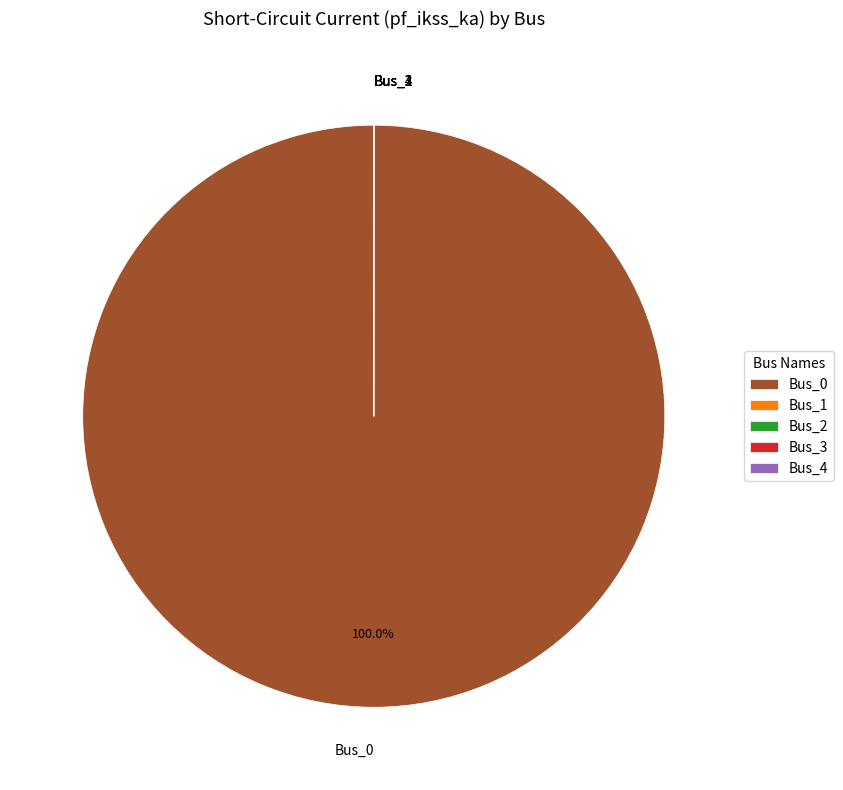

Is there a majority slice in this chart?

Yes